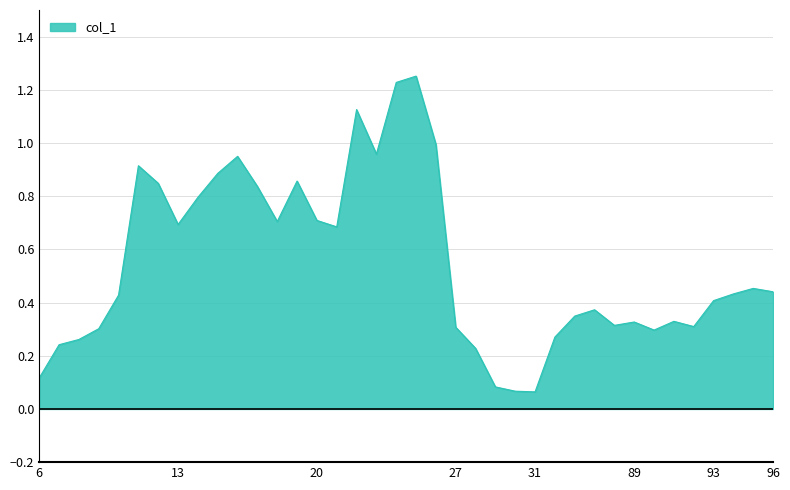

Reading left to right, what are all the values shown in this chart?

6=0.1	7=0.2	8=0.3	9=0.3	10=0.4	11=0.9	12=0.8	13=0.7	14=0.8	15=0.9	16=0.9	17=0.8	18=0.7	19=0.9	20=0.7	21=0.7	22=1.1	23=1.0	24=1.2	25=1.3	26=1.0	27=0.3	28=0.2	29=0.1	30=0.1	31=0.1	85=0.3	86=0.3	87=0.4	88=0.3	89=0.3	90=0.3	91=0.3	92=0.3	93=0.4	94=0.4	95=0.5	96=0.4